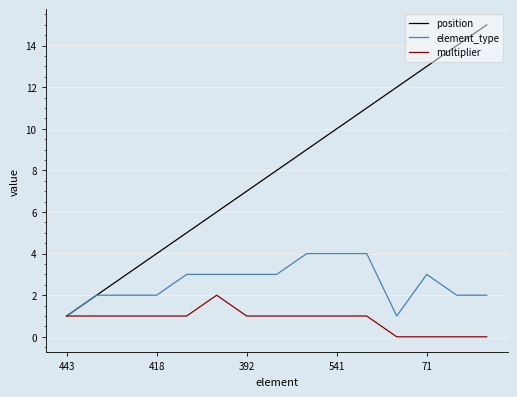

Which series has the largest total across all categories?

position